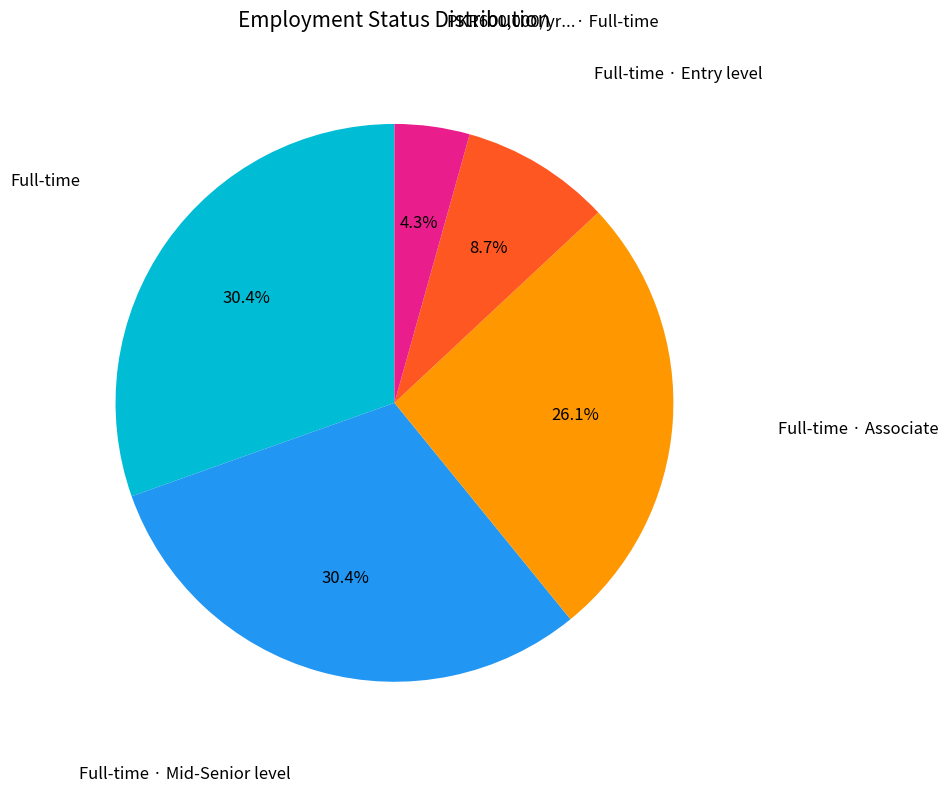

Is there any slice that represents more than half of the pie?

No